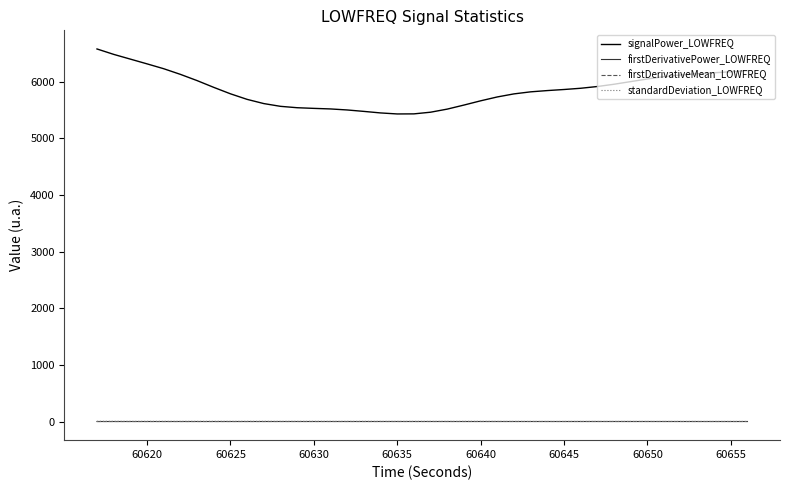

Which series has the largest total across all categories?

signalPower_LOWFREQ